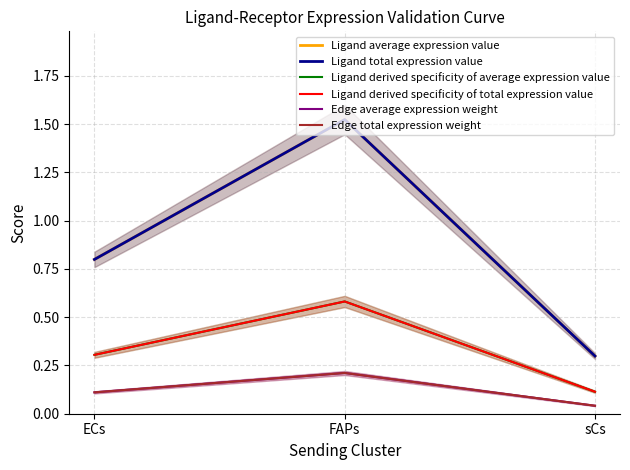

Does the chart display data point markers on the line(s)?

No